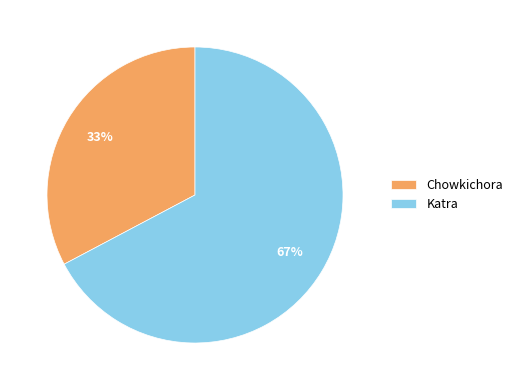

Count the number of slices in the pie.

2